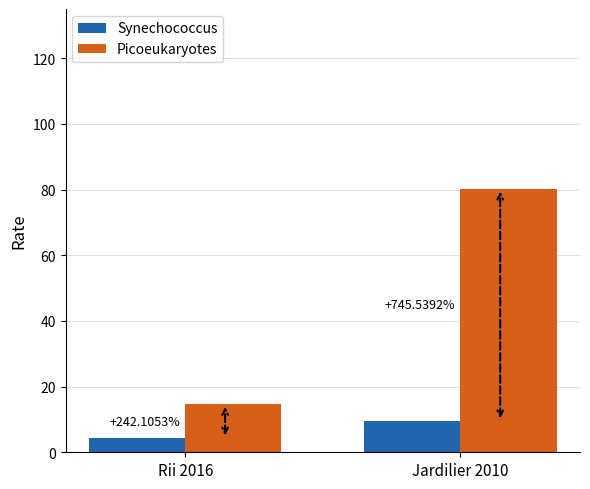

Rank the series by their maximum value, from lowest to highest.

Synechococcus, Picoeukaryotes